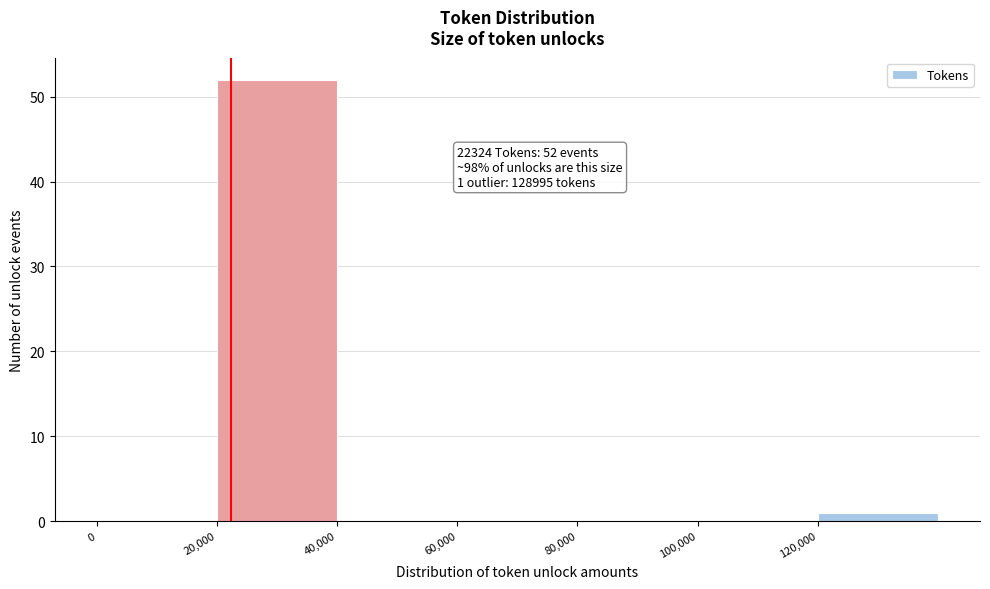

Over which range of the x-axis is the bar tallest?

20000 to 40000